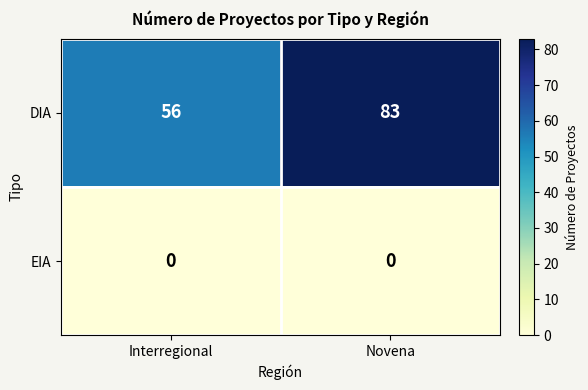

What is the sum of the DIA values at Interregional and Novena?

139